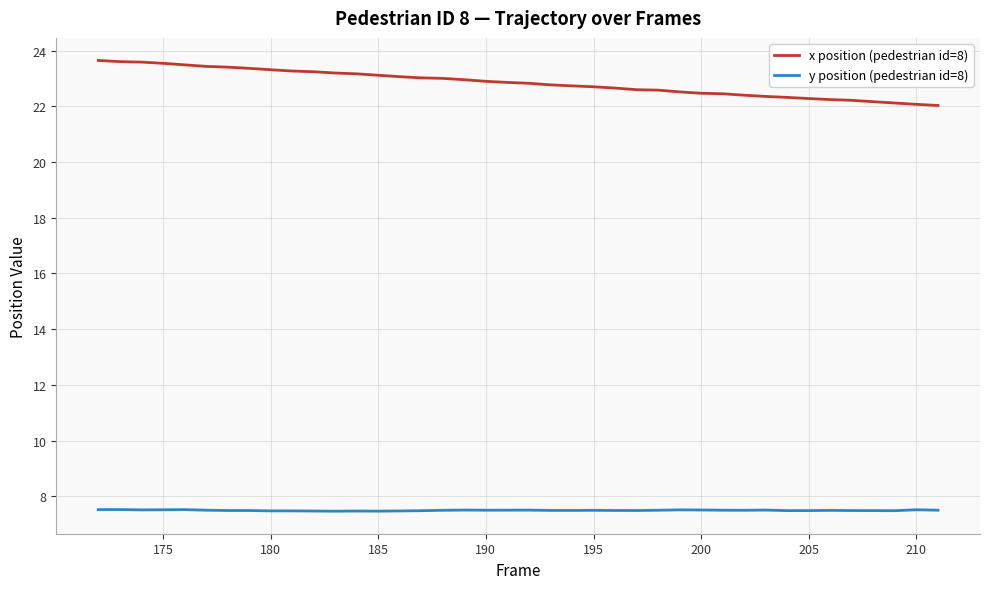

True or false: y position (pedestrian id=8) and x position (pedestrian id=8) intersect in this chart.

False